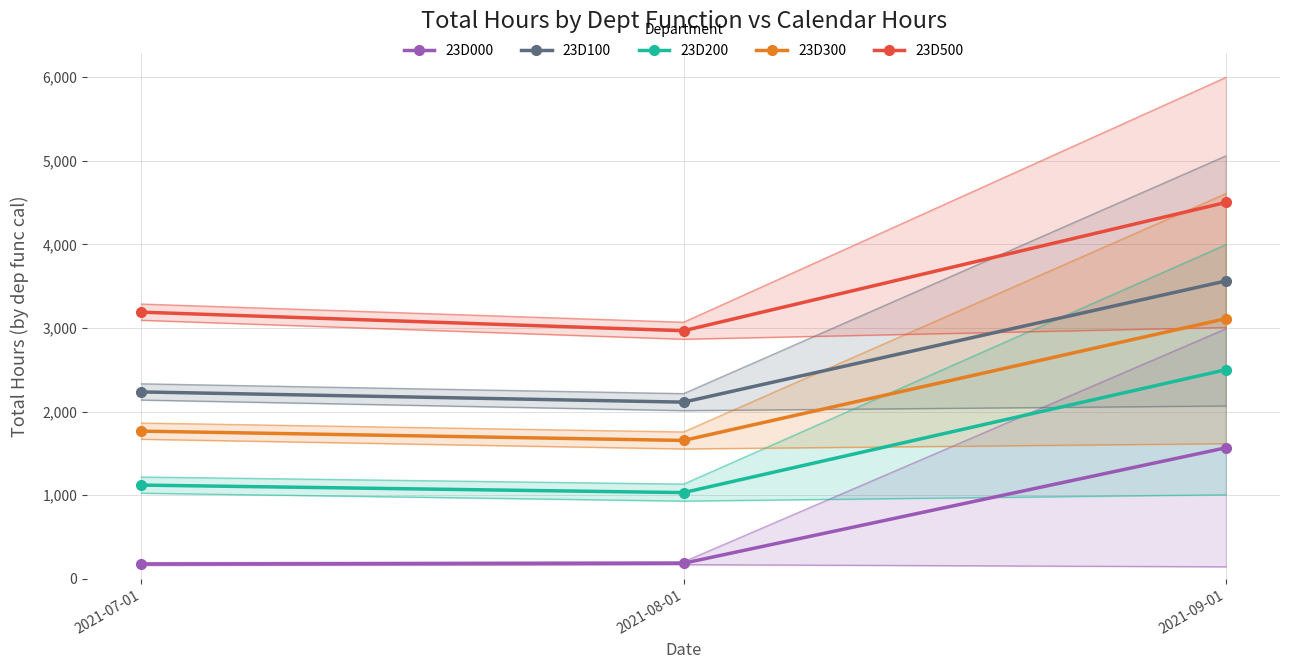

Rank the series by their maximum value, from lowest to highest.

23D000, 23D200, 23D300, 23D100, 23D500